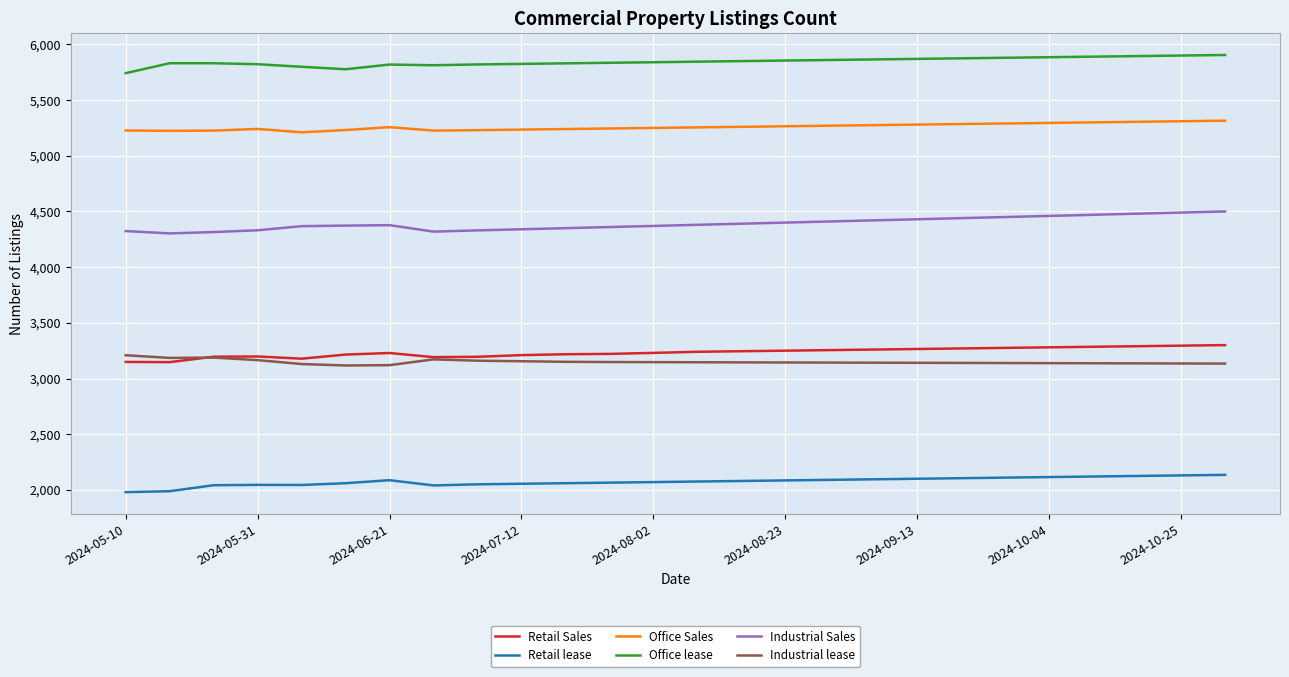

Which series has the largest total across all categories?

Office lease